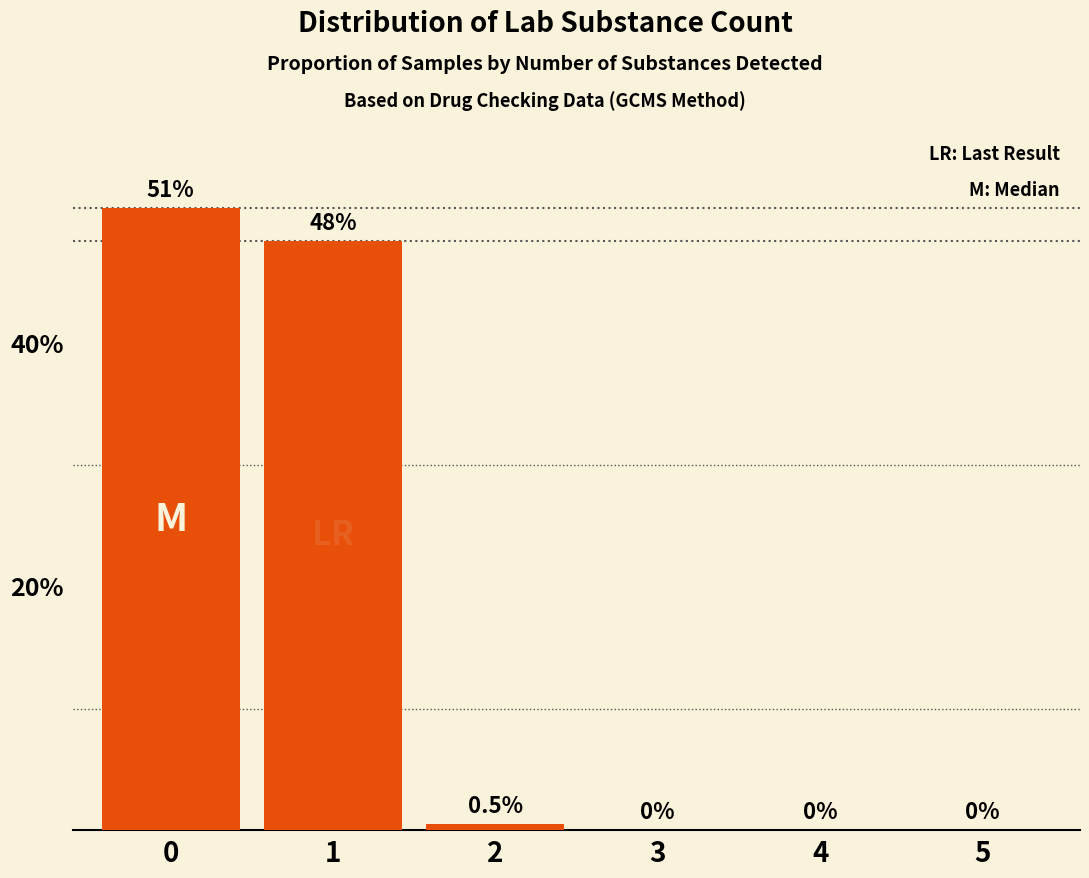

Rank the categories by value from highest to lowest.

0, 1, 2, 3, 4, 5